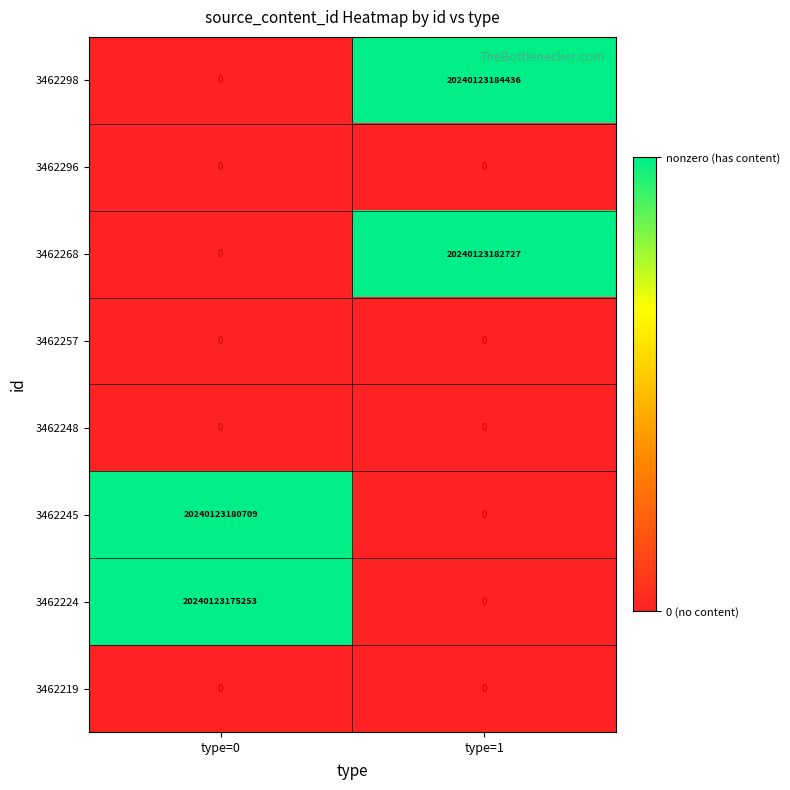

Rank the categories by 3462245 value from lowest to highest.

type=1, type=0